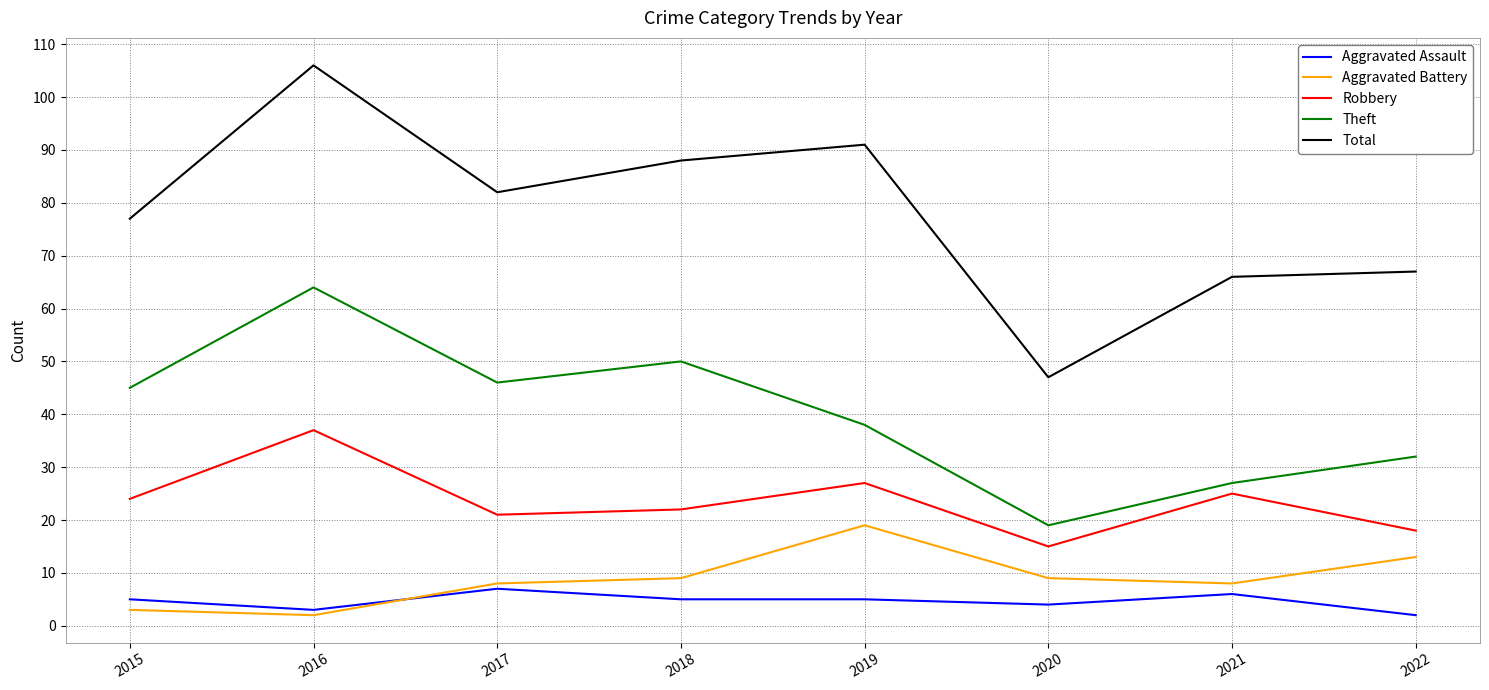

What is the minimum value shown in the chart?

2